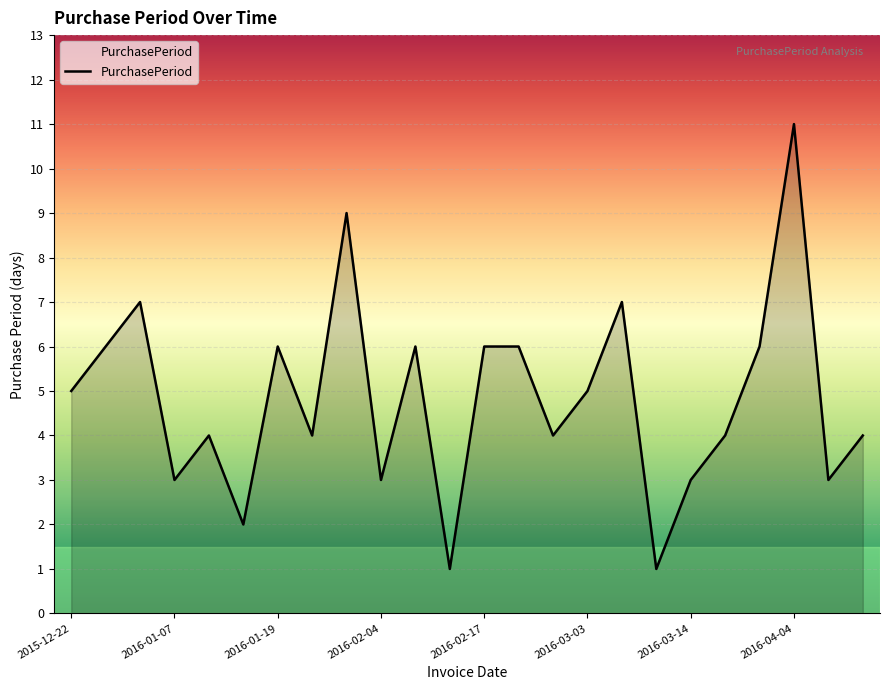

What is the greatest value displayed?

11